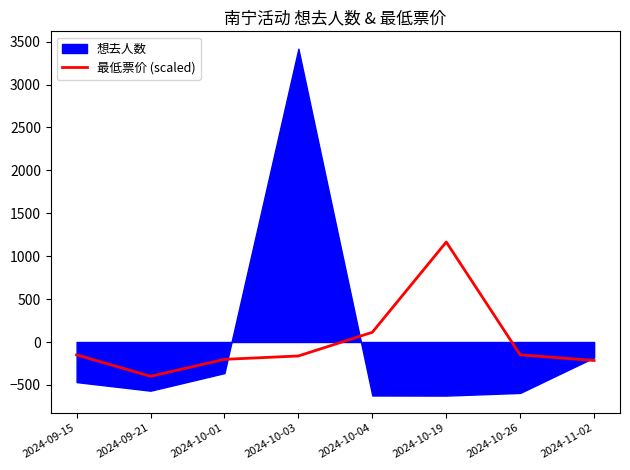

How many values are below -149?

6